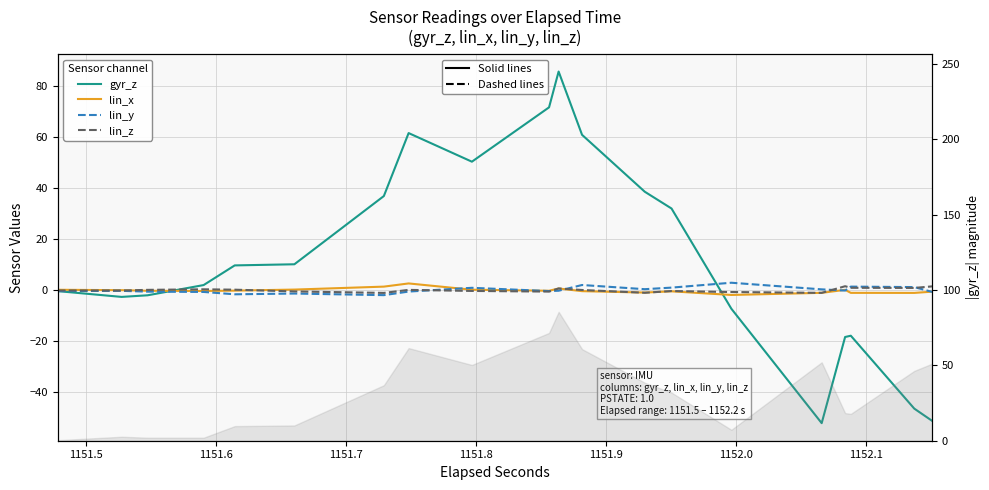

After their last crossing, which series has the higher values: gyr_z or lin_x?

lin_x